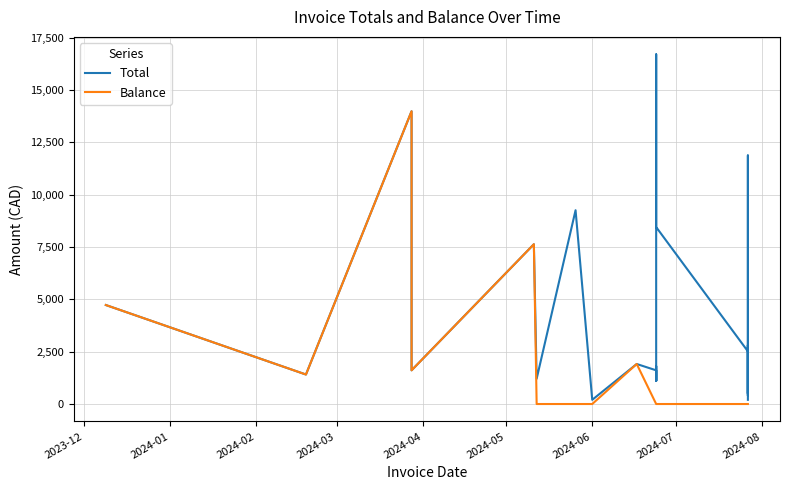

How many interior local valleys does the Balance series have?

2